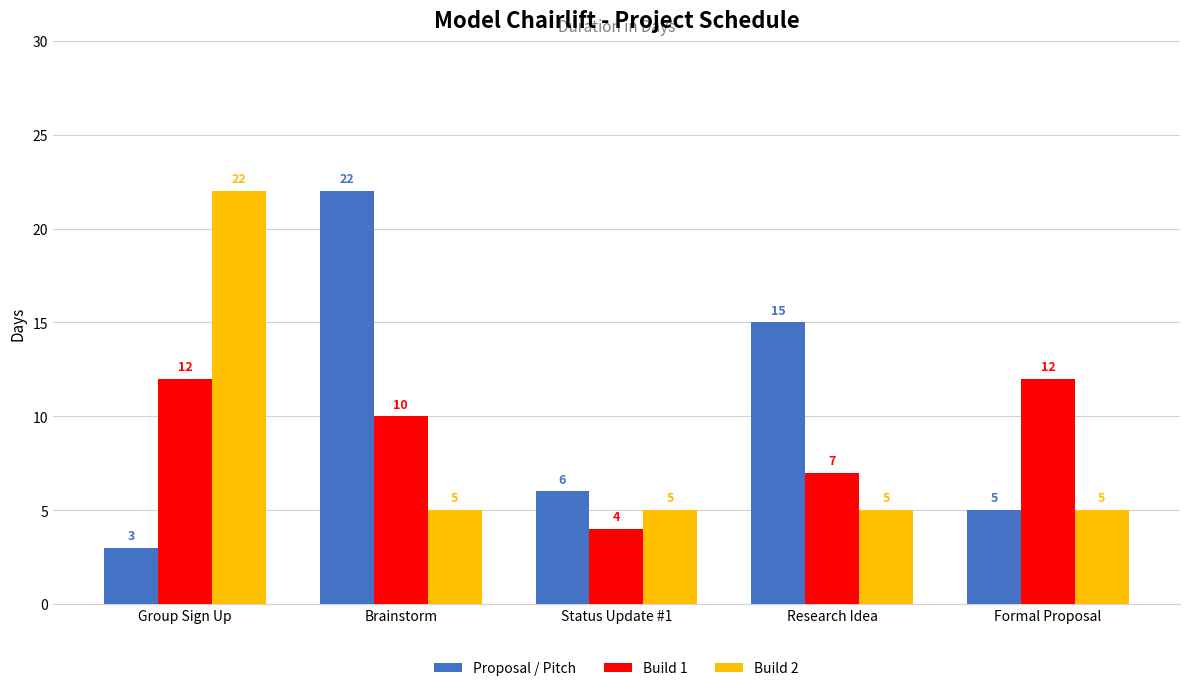

Which label corresponds to the smallest value in the chart?

Group Sign Up